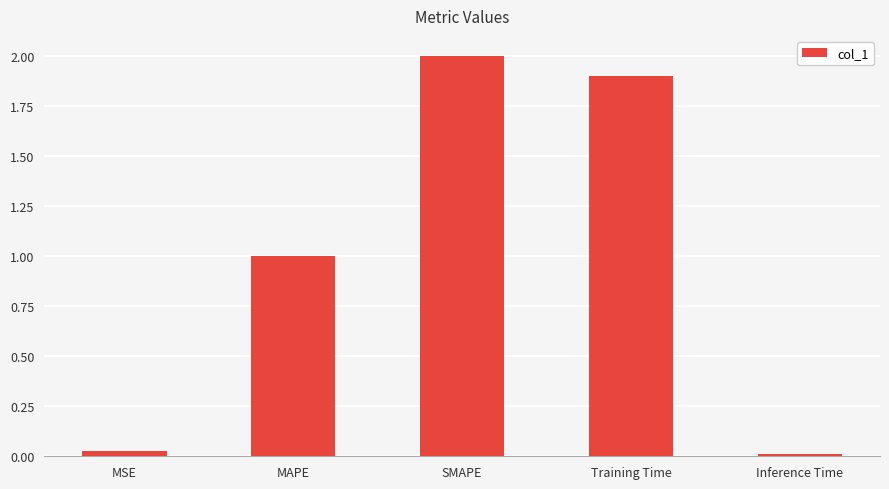

What is the difference between the maximum and minimum values?

2.0